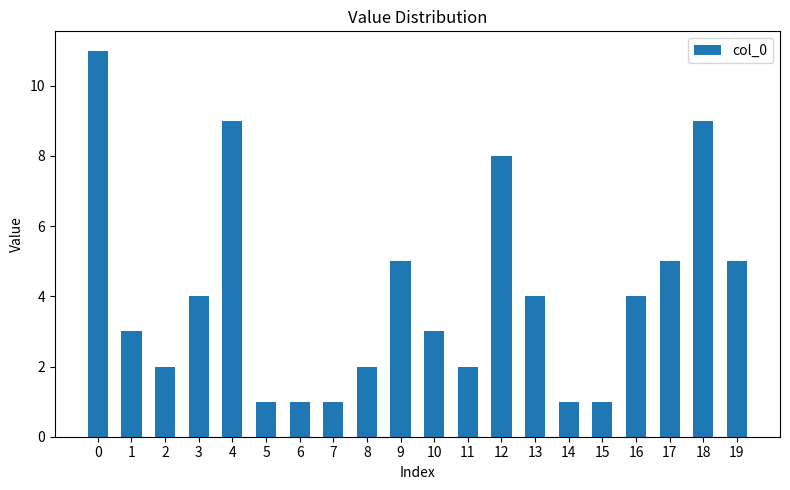

The value at 14 is 1. True or false?

True